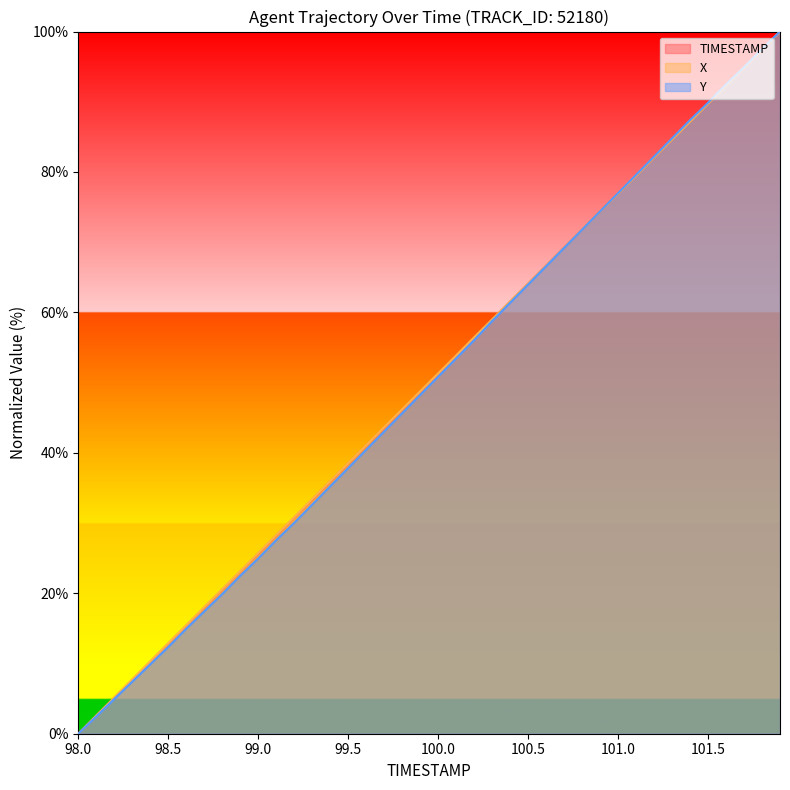

How many times do Y and X cross each other?

1